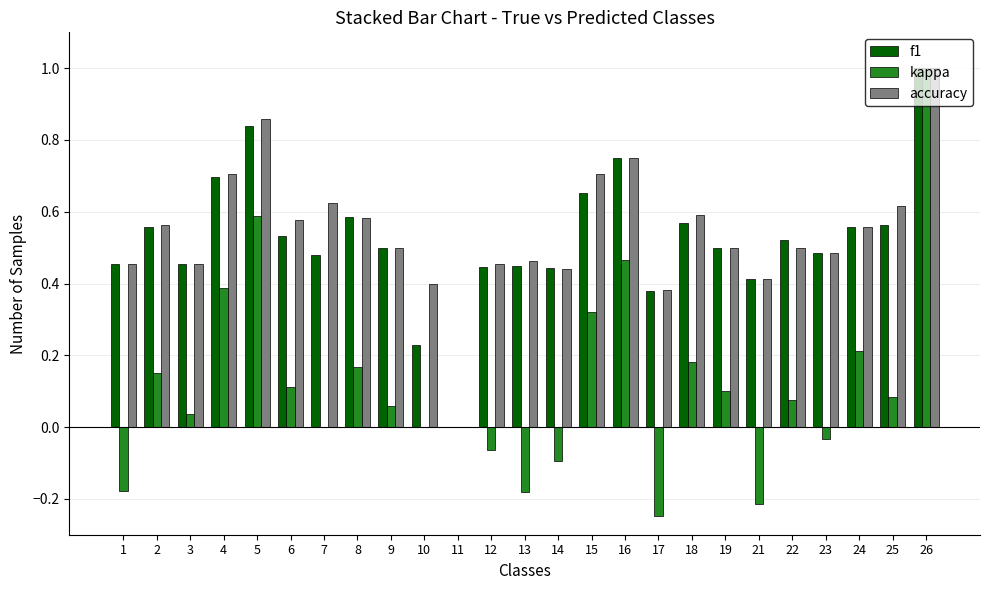

How many categories are shown in the chart?

25